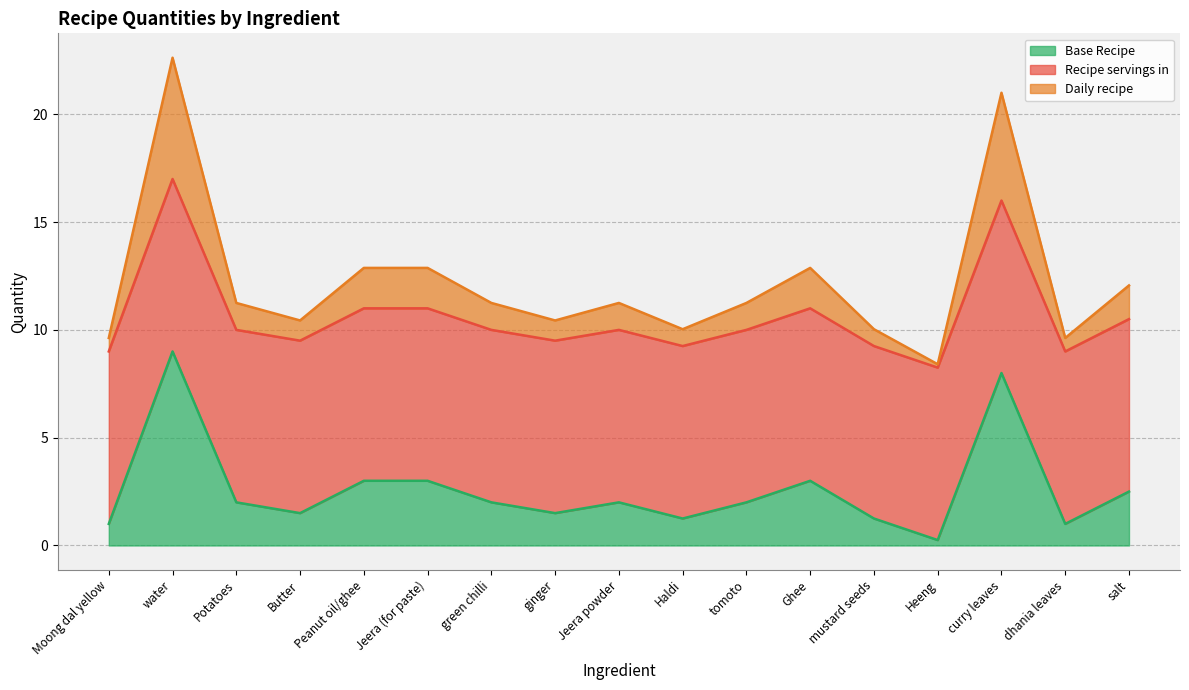

What is the greatest value displayed?

17.0